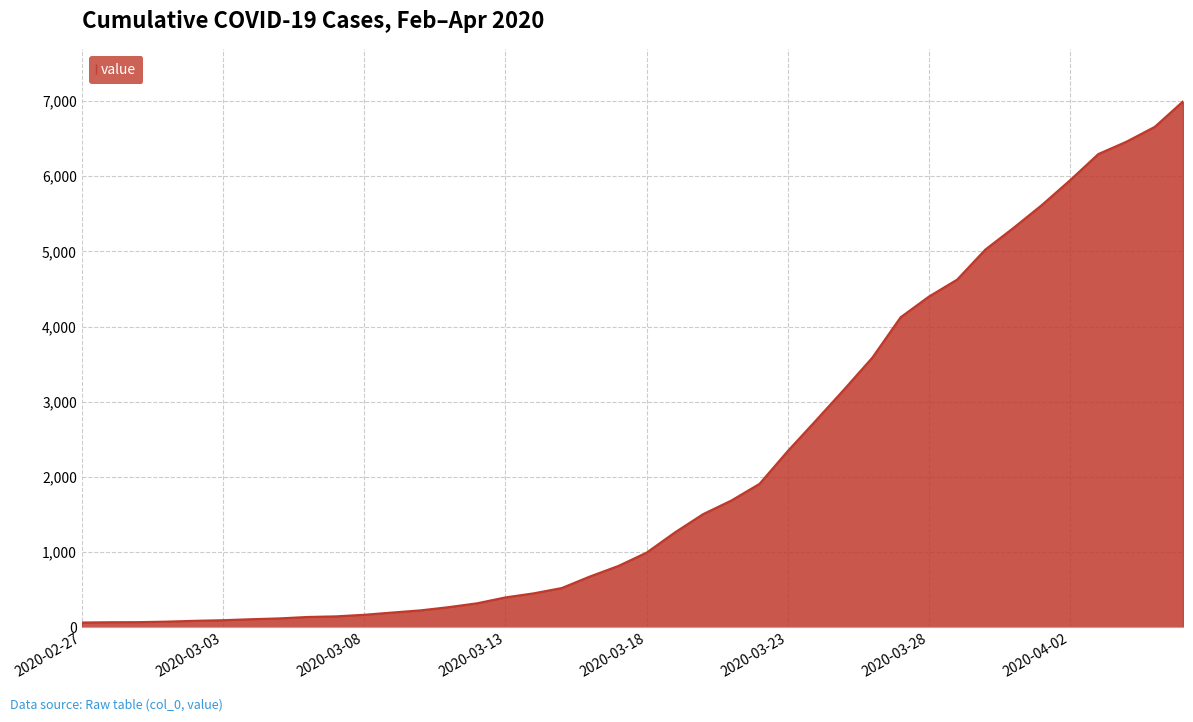

What is the difference between the maximum and minimum values?

6931